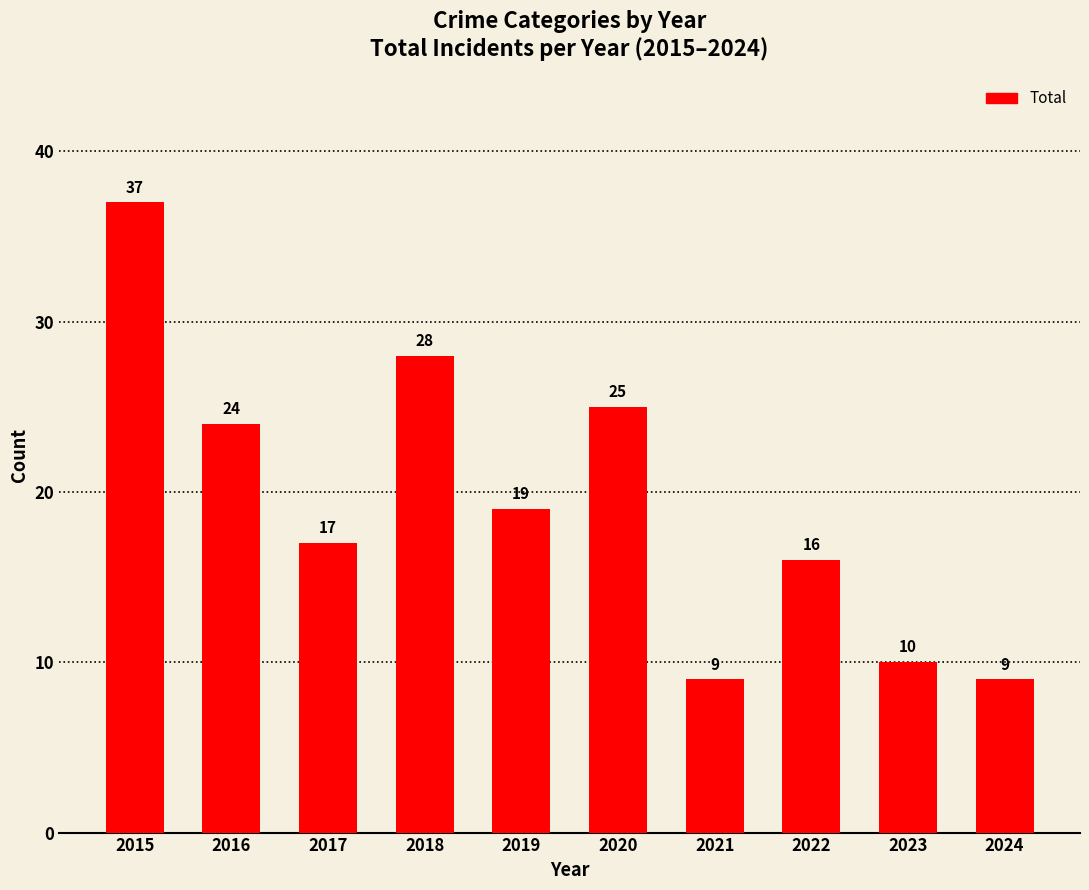

How many series are shown in this chart?

1